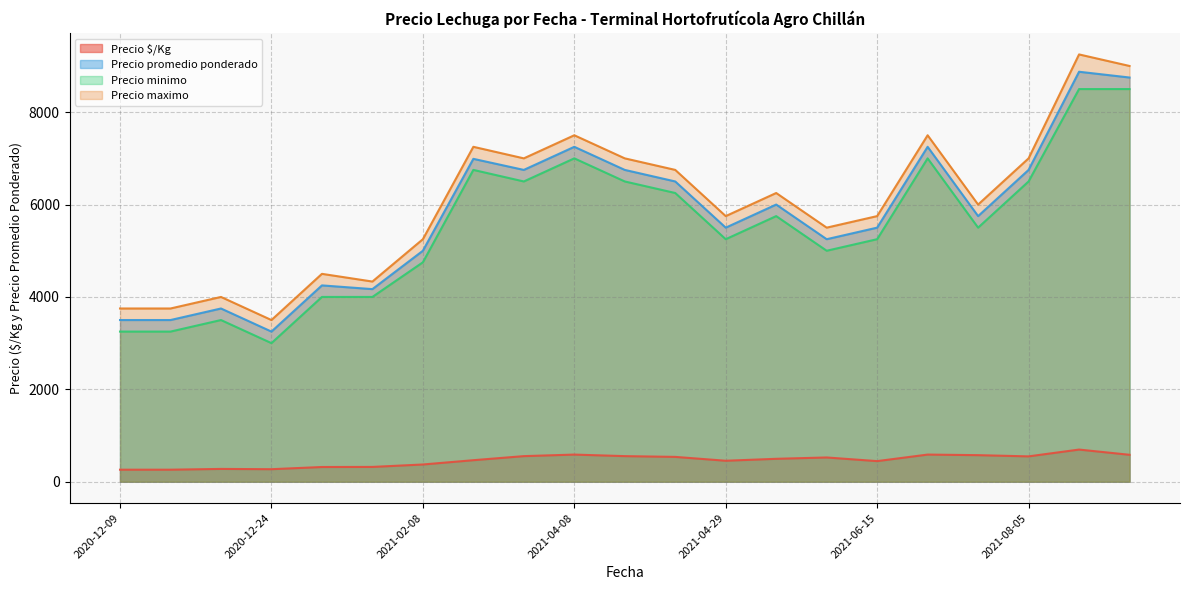

True or false: Precio maximo and Precio promedio ponderado intersect in this chart.

False